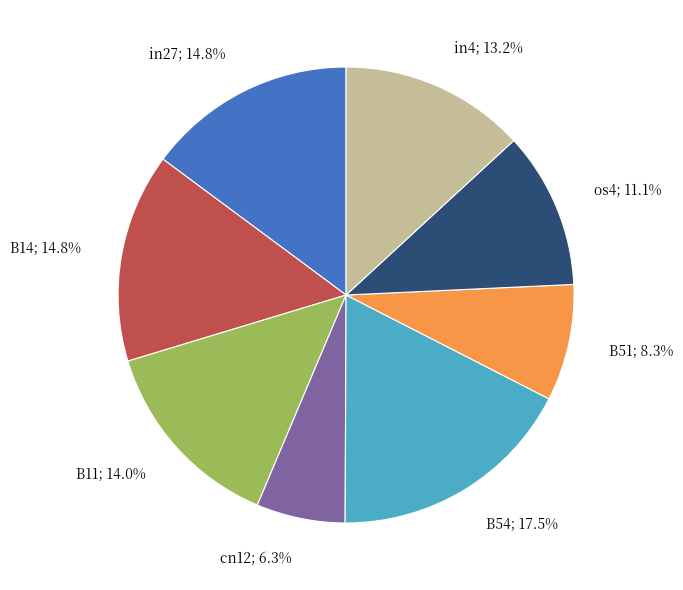

Count the number of slices in the pie.

8